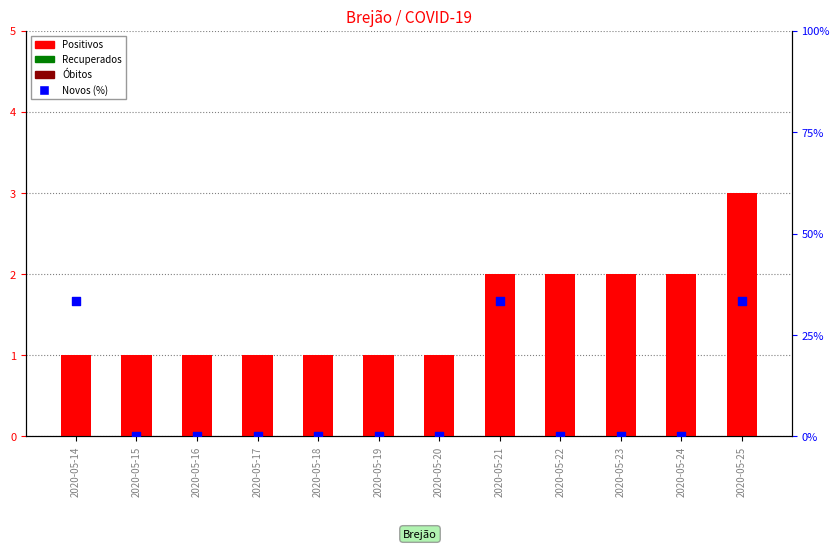

Which series contains the highest Y value?

Novos (%)